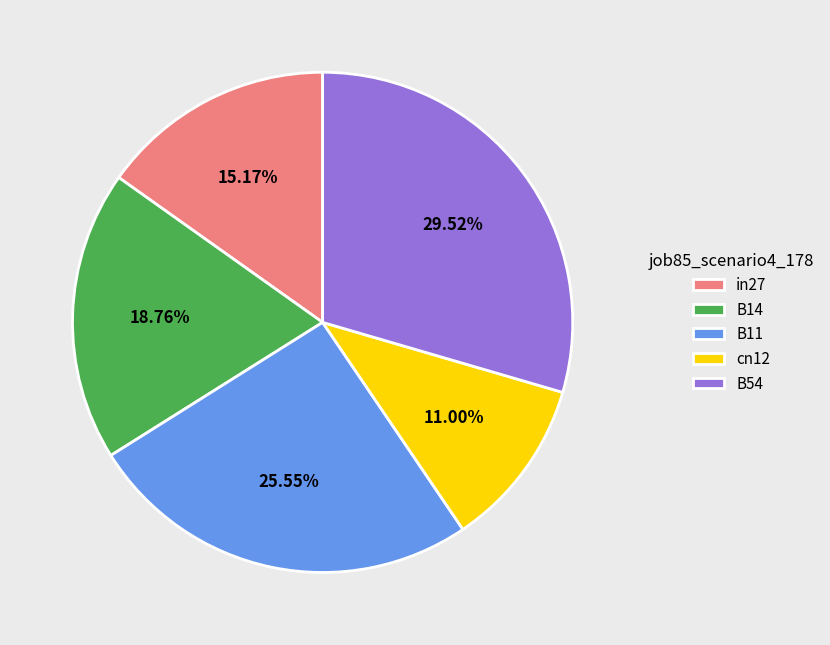

Which slice is the largest?

B54